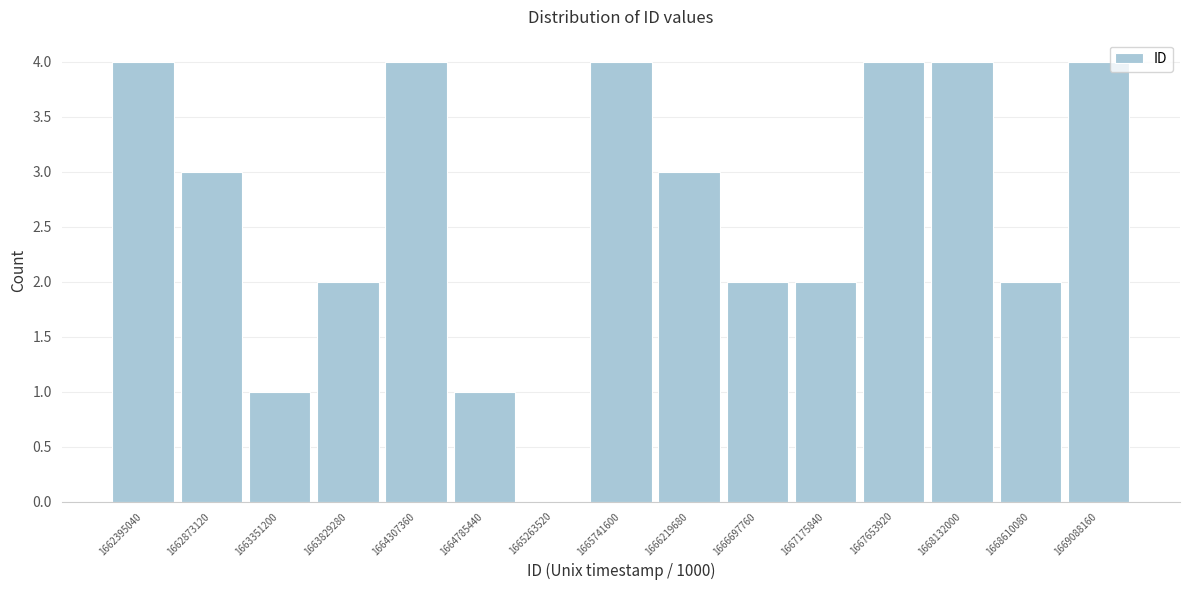

Reading left to right, transcribe this chart: for each bar, give the range it covers on the x-axis and its height. Neither the bar edges nor the heights are printed on the chart, so give them approximately, as read against the axes.

1662150000 to 1662650000: 4
1662650000 to 1663100000: 3
1663100000 to 1663600000: 1
1663600000 to 1664050000: 2
1664050000 to 1664550000: 4
1664550000 to 1665000000: 1
1665000000 to 1665500000: 0
1665500000 to 1666000000: 4
1666000000 to 1666450000: 3
1666450000 to 1666950000: 2
1666950000 to 1667400000: 2
1667400000 to 1667900000: 4
1667900000 to 1668350000: 4
1668350000 to 1668850000: 2
1668850000 to 1669350000: 4